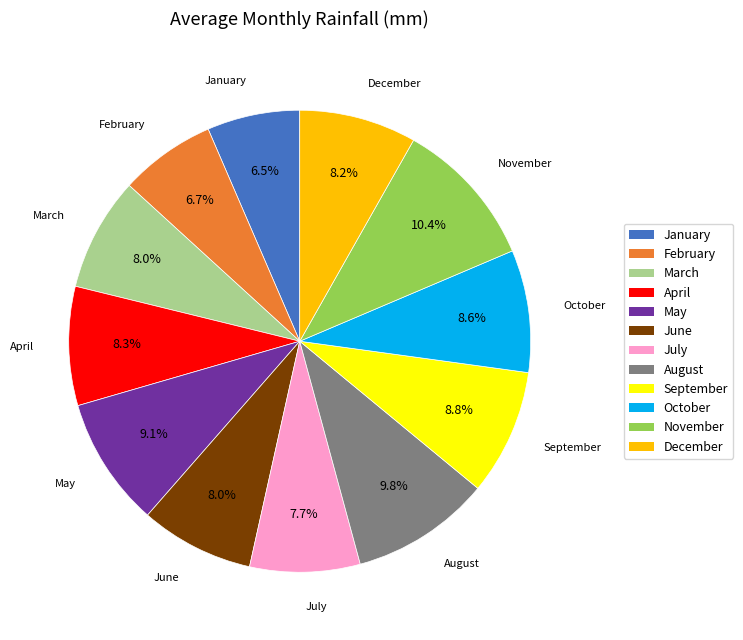

Approximately how many times larger is the value at February compared to May?

0.7